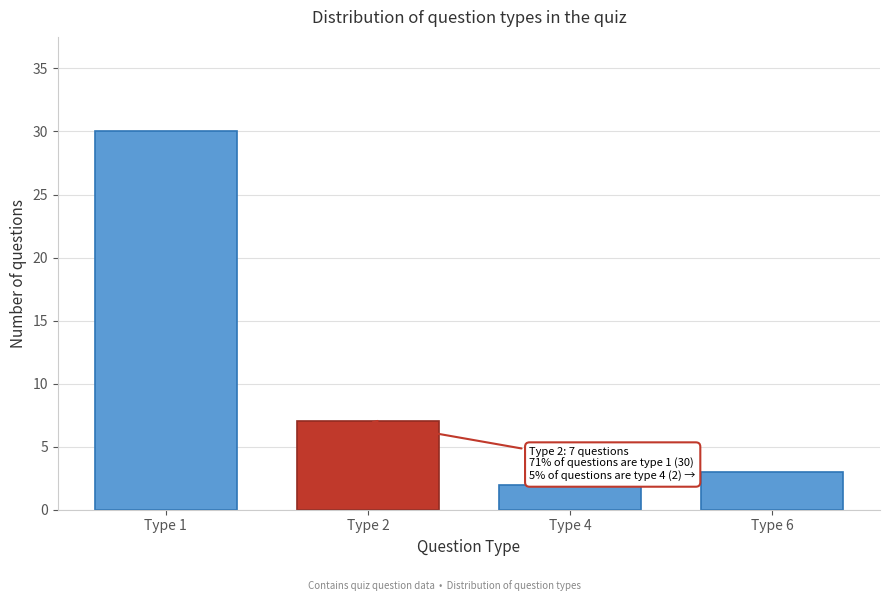

Reading left to right, transcribe all the data shown in this chart.

Type 1=30	Type 2=7	Type 4=2	Type 6=3